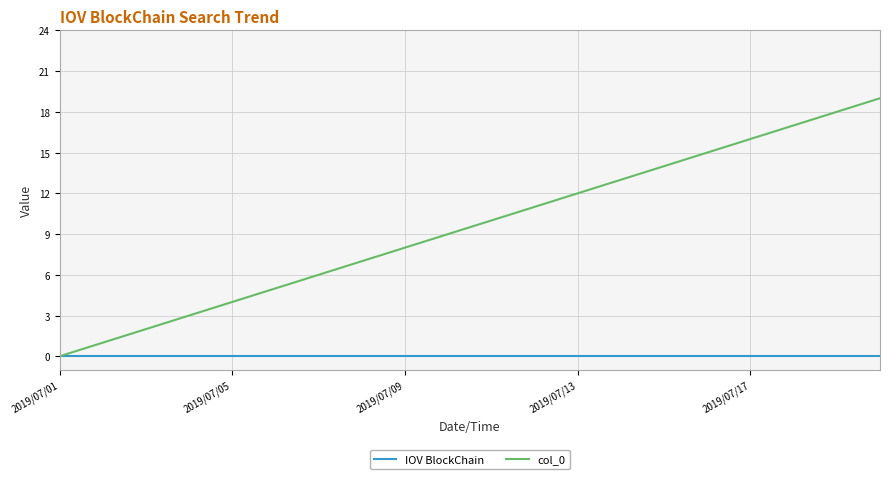

What are all the series names shown in the legend?

IOV BlockChain, col_0